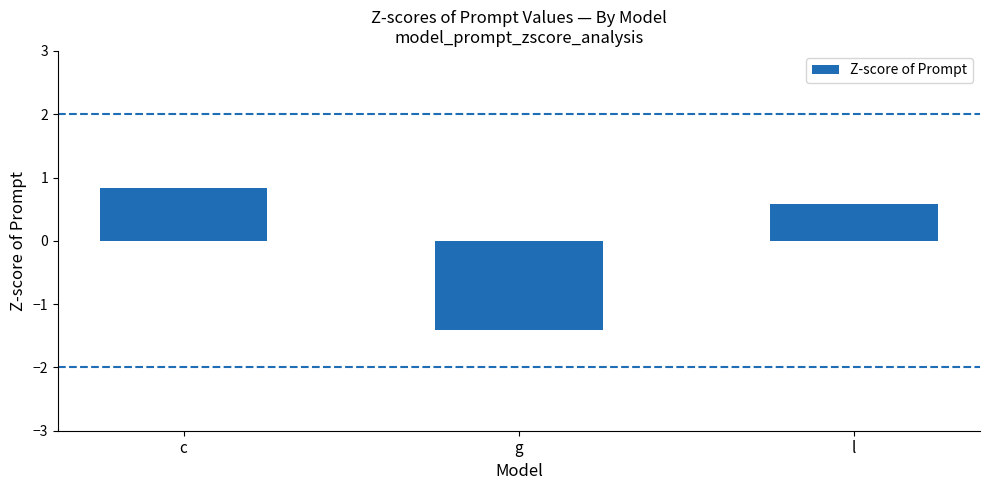

Are the bars grouped side by side (vs. stacked)?

No